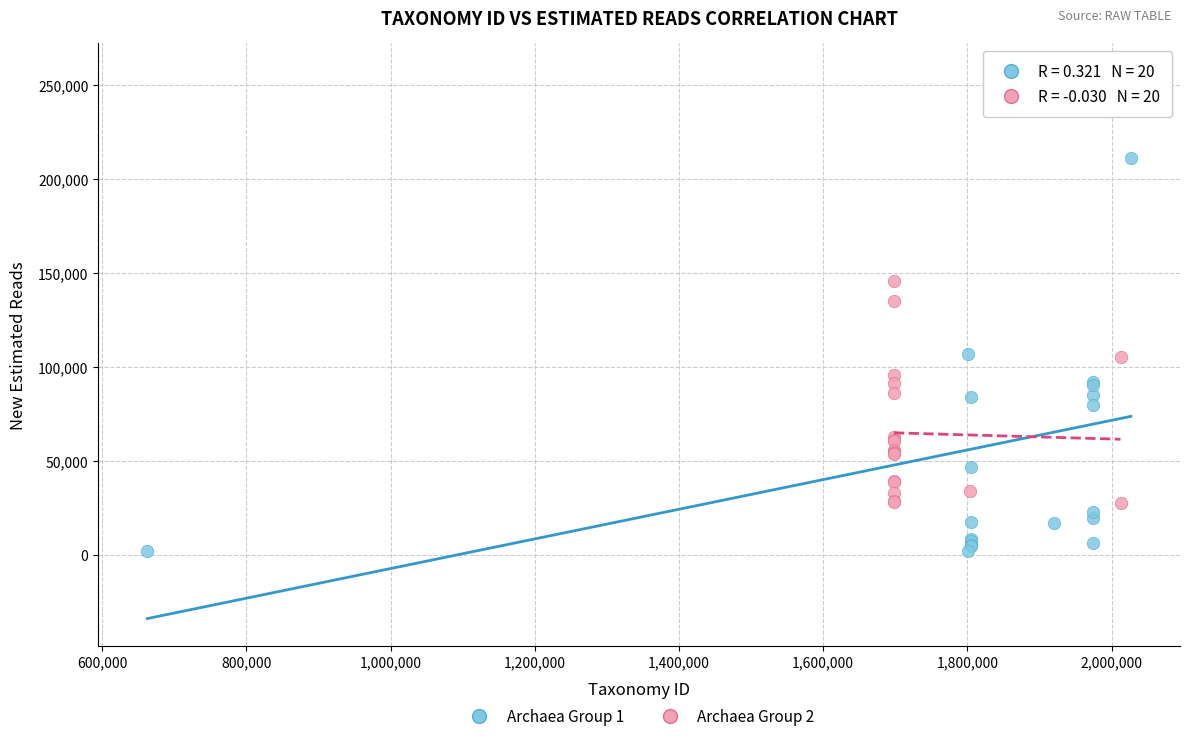

Which series contains the lowest Y value?

Archaea Group 1